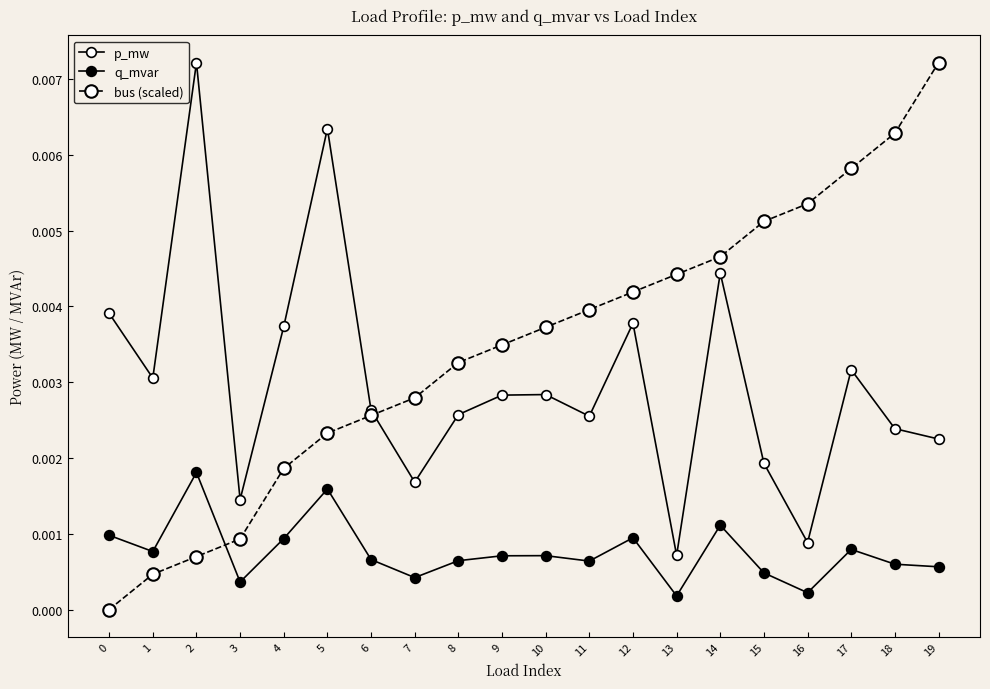

How many lines are shown in the chart?

3